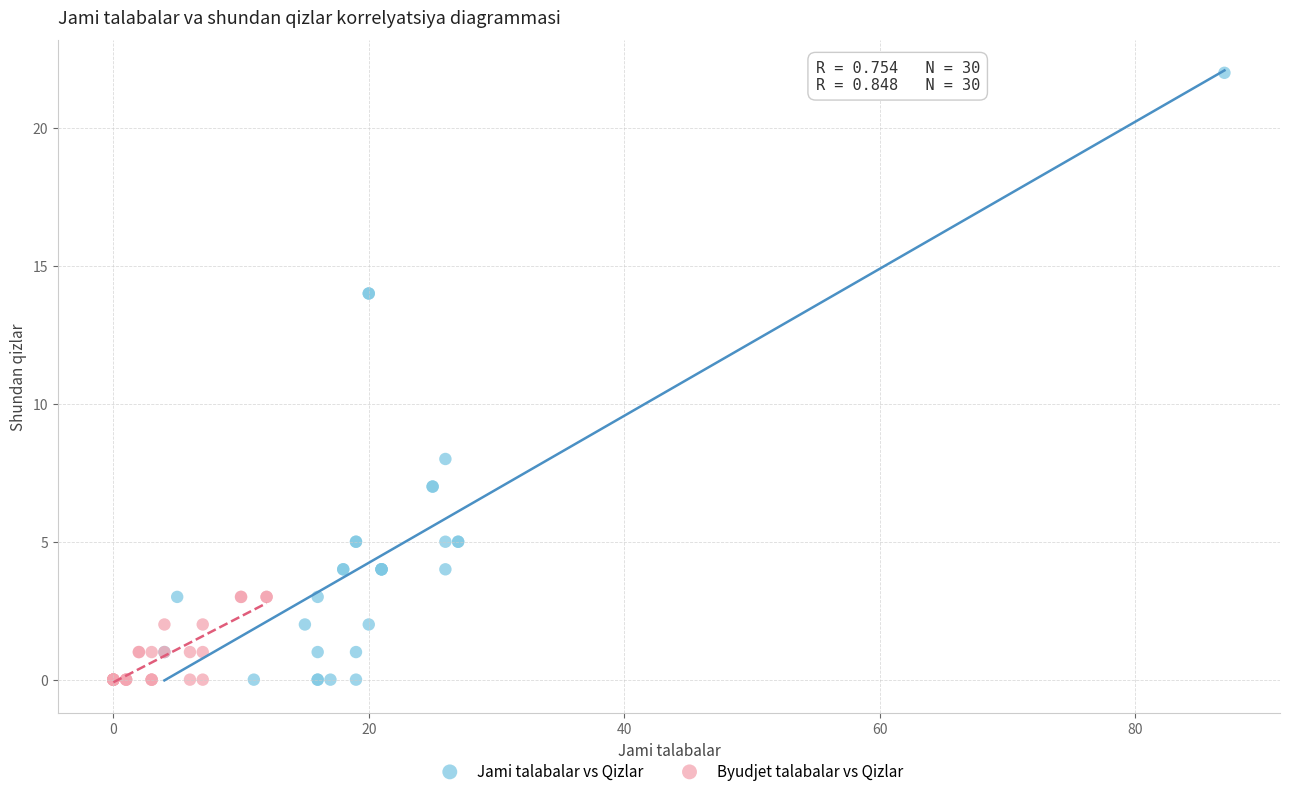

Which series reaches the maximum Y coordinate?

Jami talabalar vs Qizlar